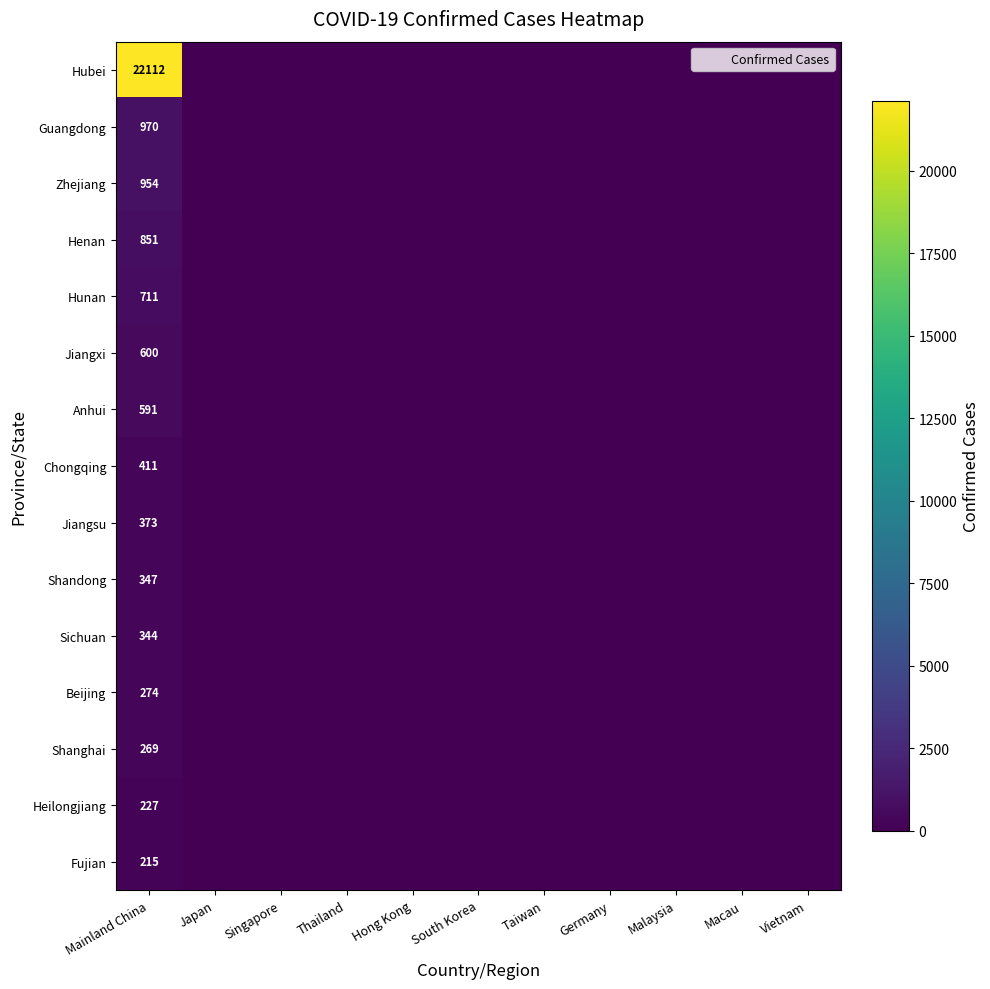

At how many categories does at least one series exceed 15146?

1